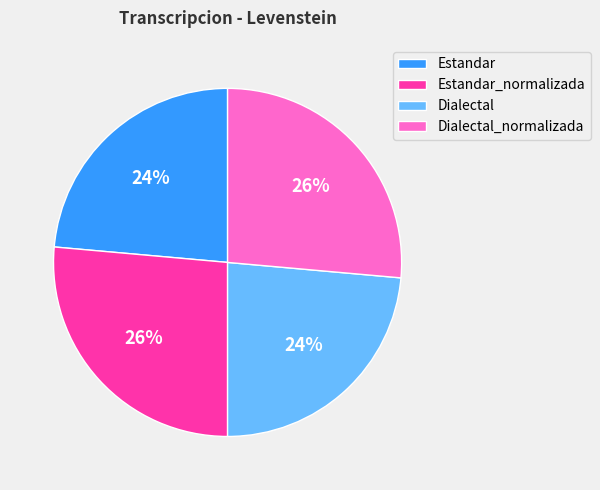

What is the ratio of the value at Dialectal_normalizada to the value at Dialectal?

1.1